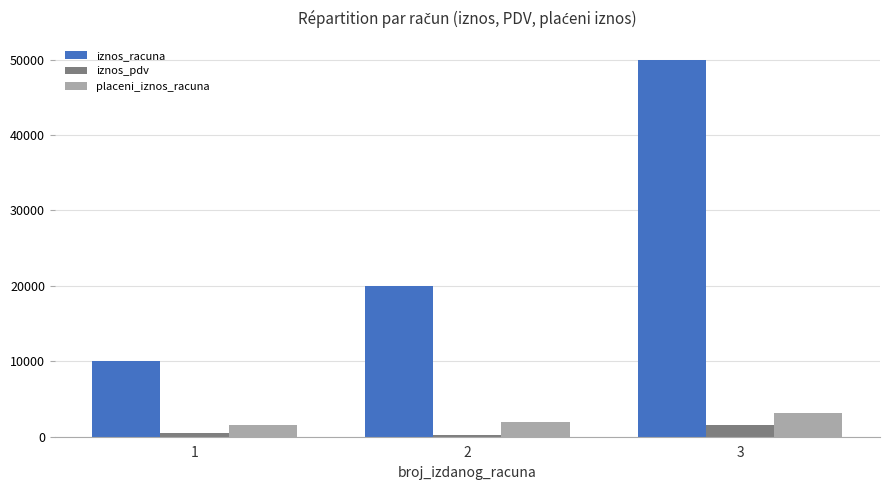

Reading left to right, extract all data points from this chart.

iznos_racuna: 10000.5	20000.7	50000.0
iznos_pdv: 500.0	200.7	1500.0
placeni_iznos_racuna: 1500.0	2000.7	3200.0